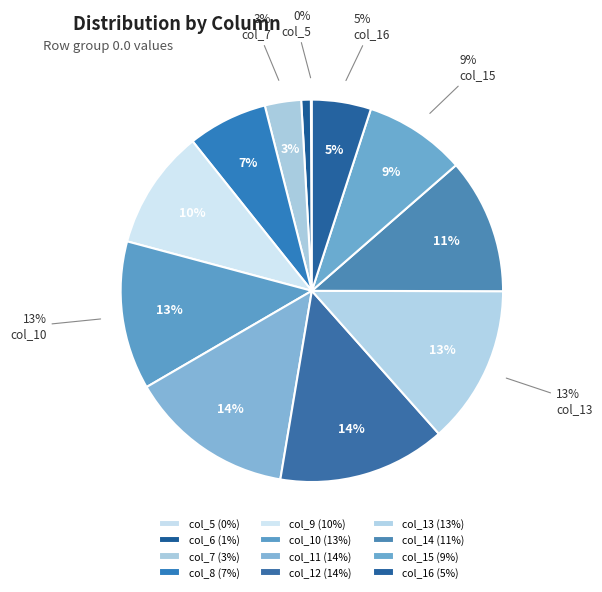

Is the sum of col_10 and col_8 greater than half?

No